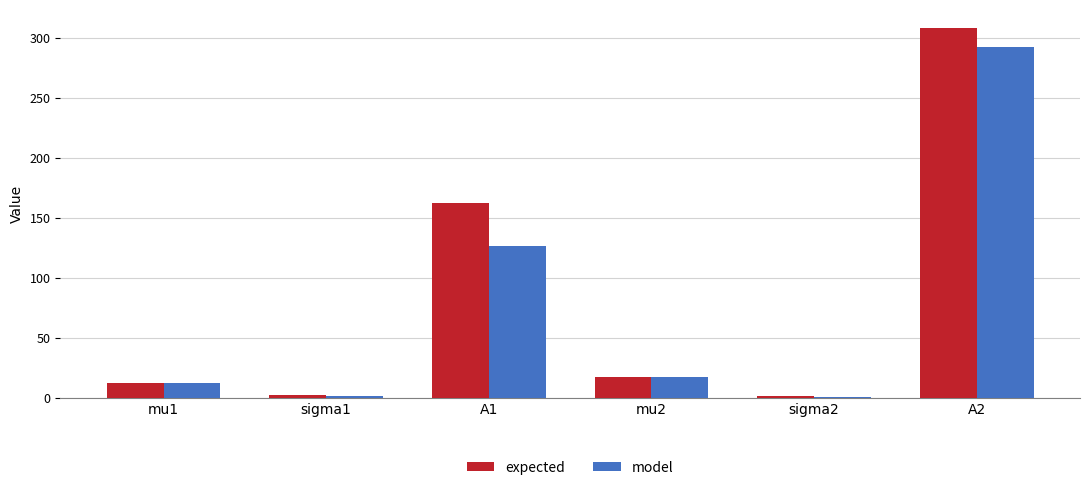

Where is expected nearest to the value 154?

A1